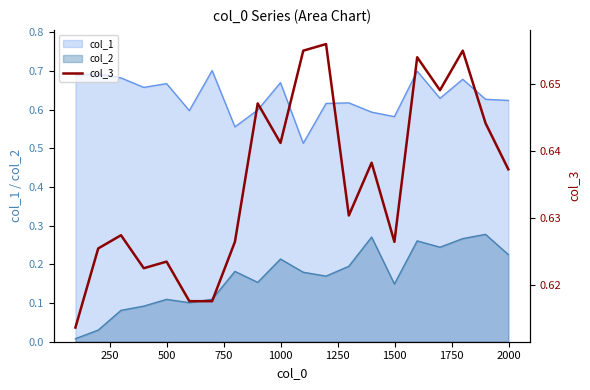

True or false: col_1 and col_2 cross at least once.

False